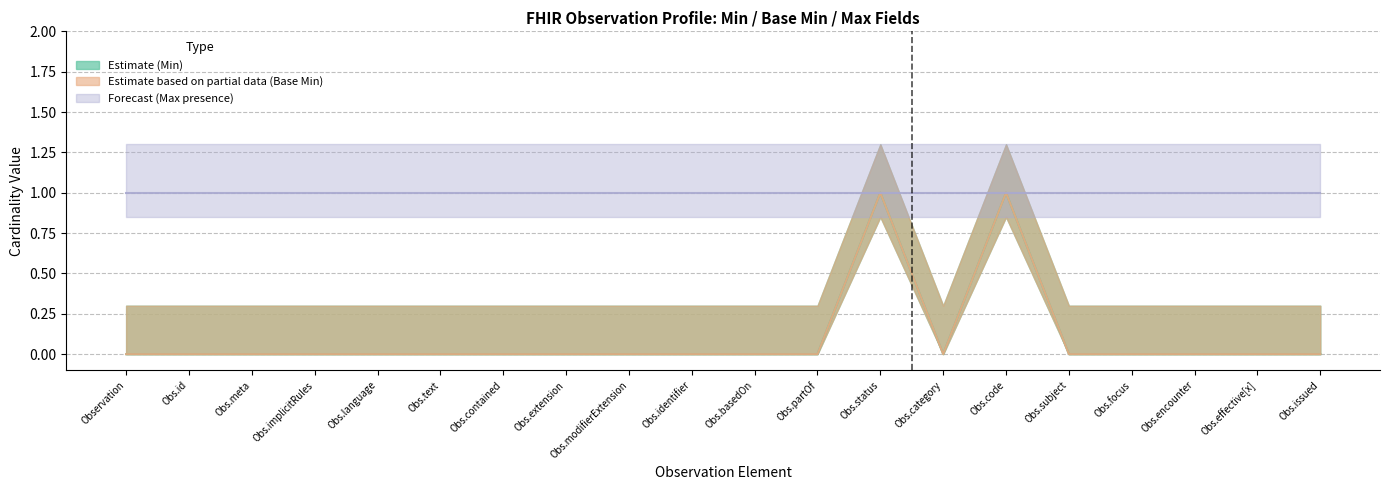

Count the Base Min (Estimate based on partial data) values in the range 0 to 1.

20